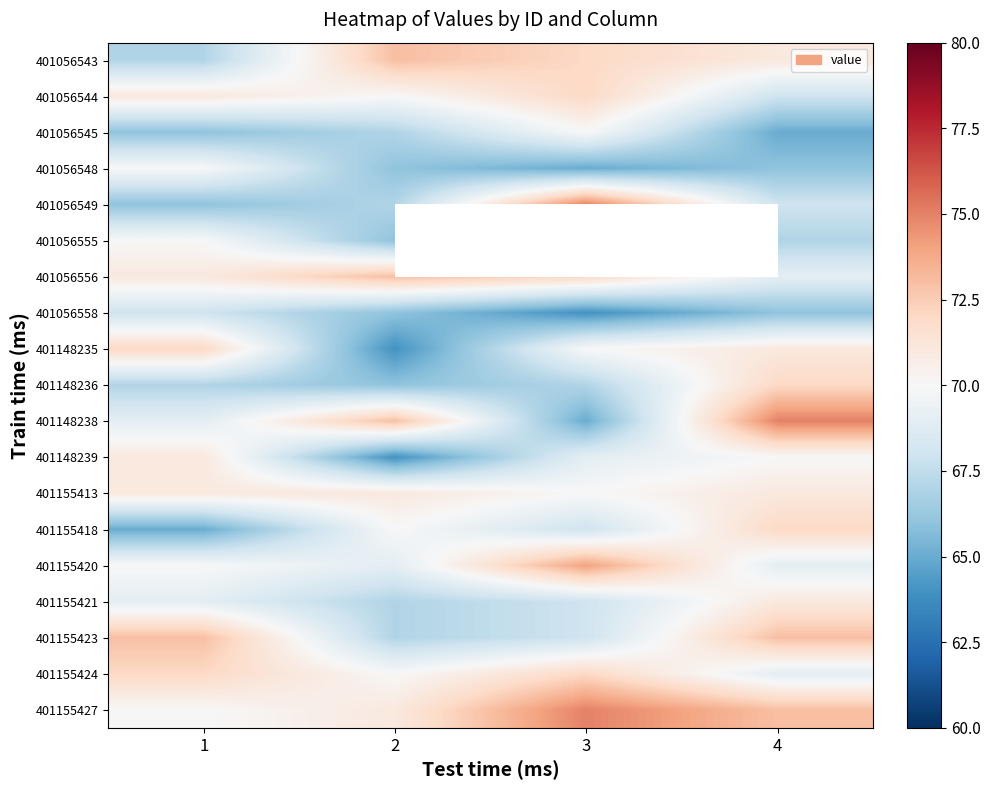

True or false: 401056556 has a value of 72.0 at 3.

True